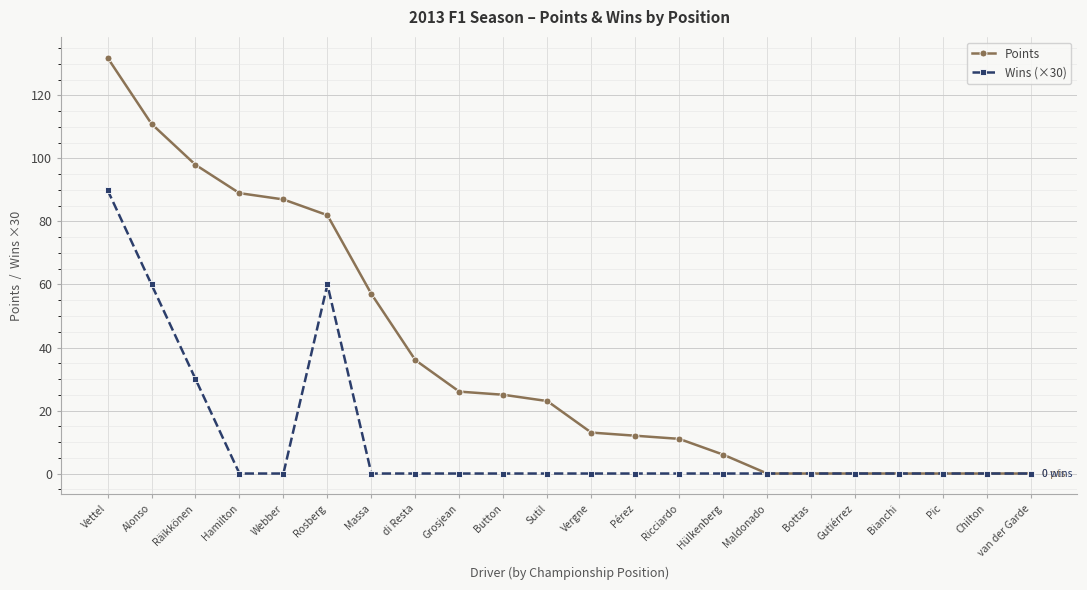

What is the difference between the Wins (×30) values at Pérez and Rosberg?

60